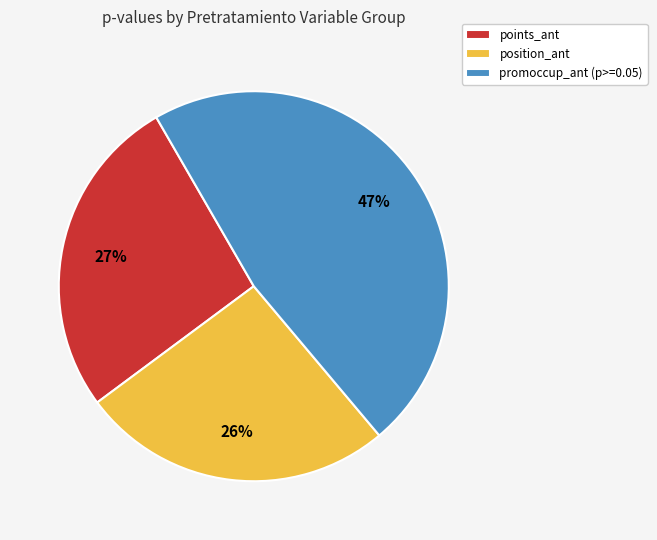

Is the sum of promoccup_ant (p>=0.05) and points_ant greater than half?

Yes